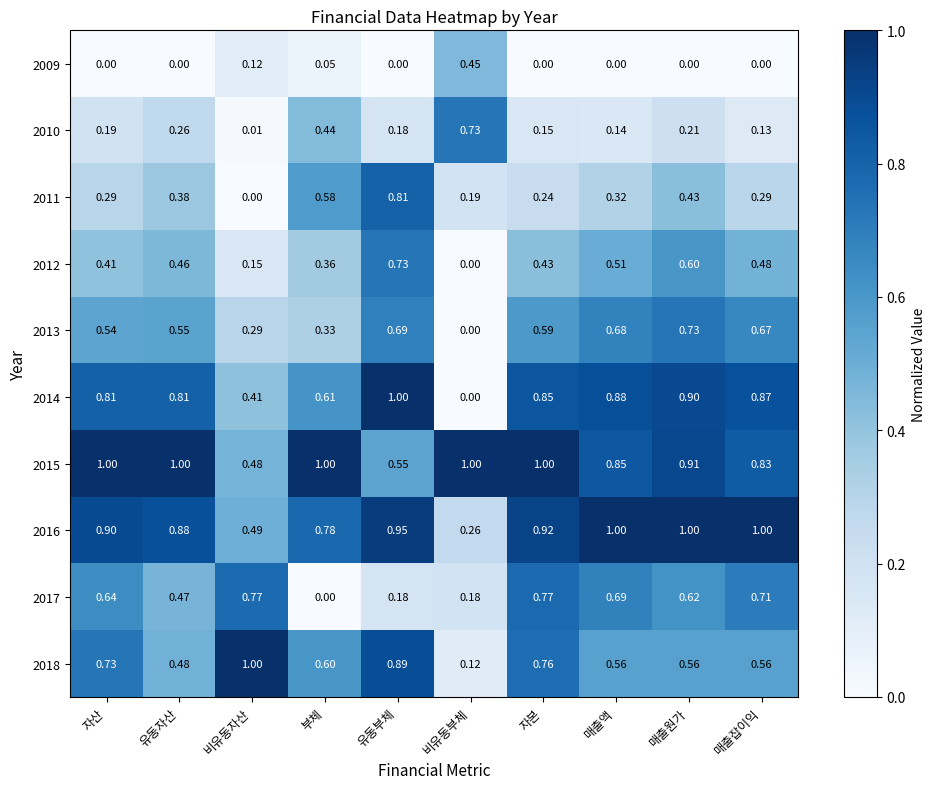

Which category has the lowest value in the 2018 series?

비유동부체